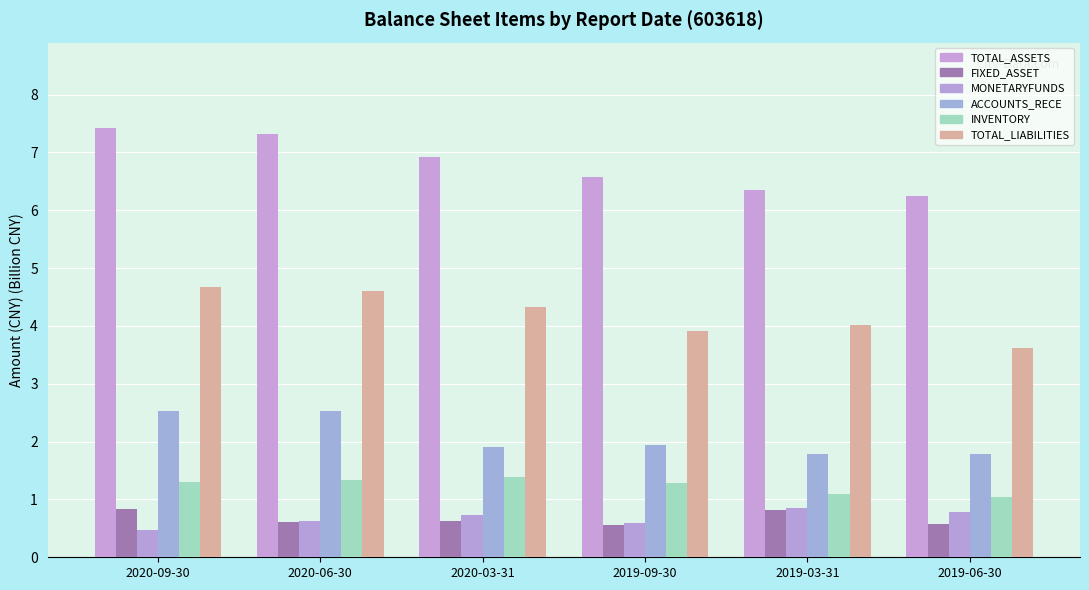

Which has a higher value, 2019-03-31 or 2020-09-30?

2020-09-30